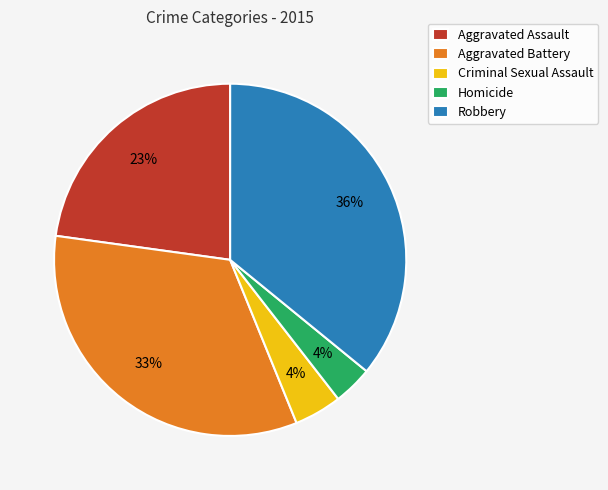

Approximately how many times larger is the value at Aggravated Assault compared to Aggravated Battery?

0.7